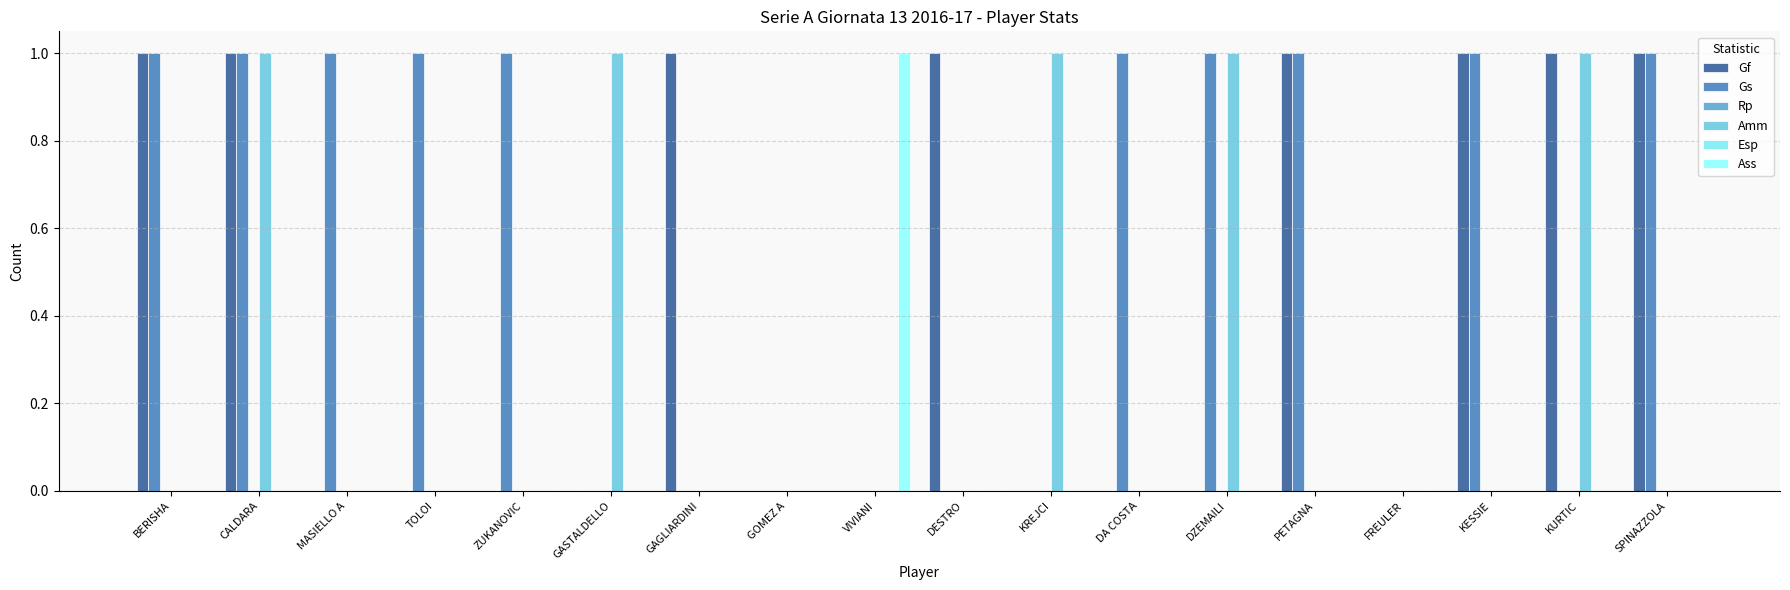

Which series has the widest spread of values?

Gf